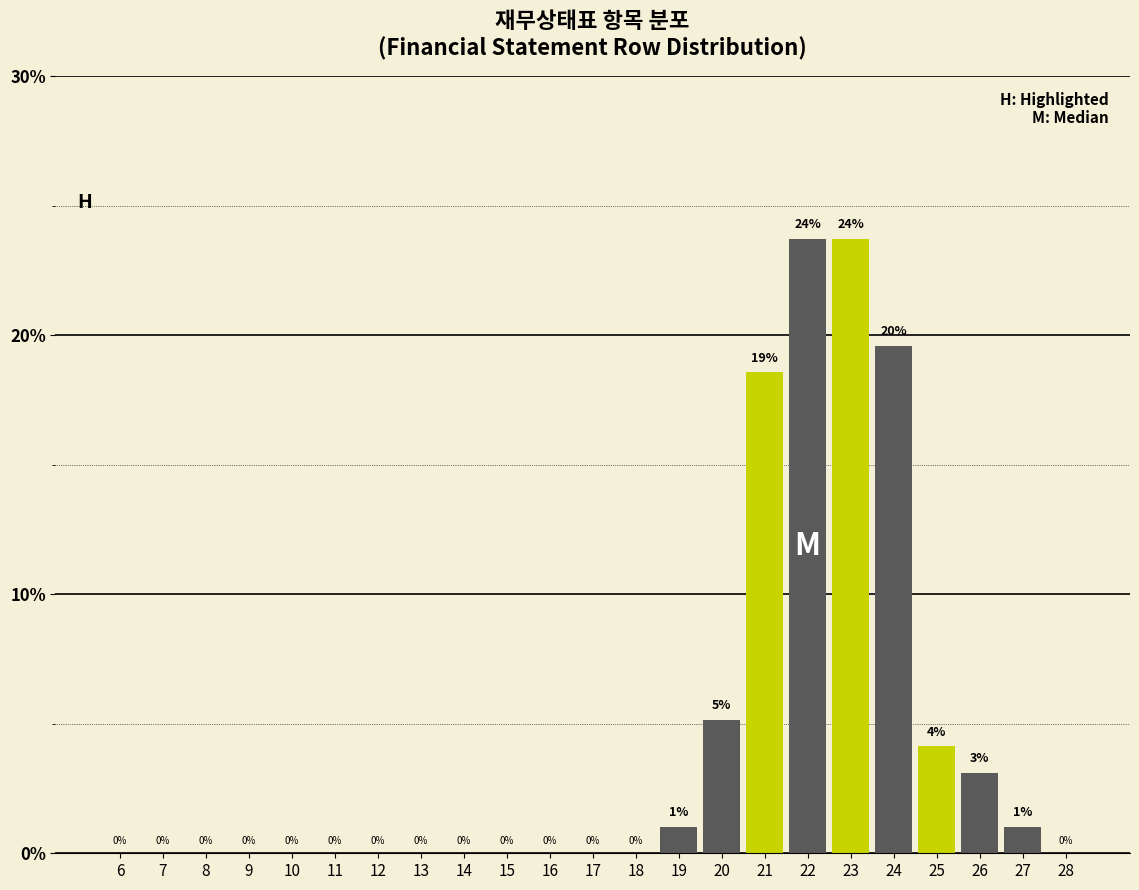

The chart shows a value of 12.9 at 16. True or false?

False